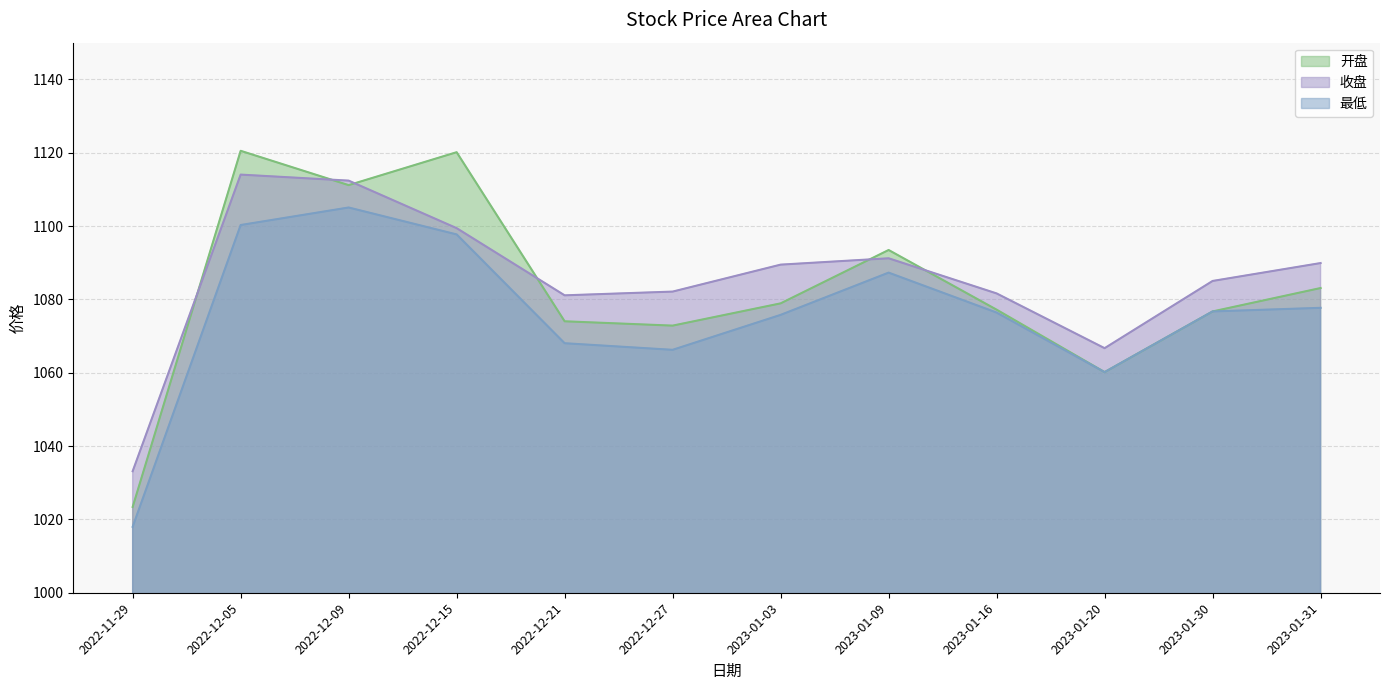

At which category is the sum across all series the highest?

2022-12-05